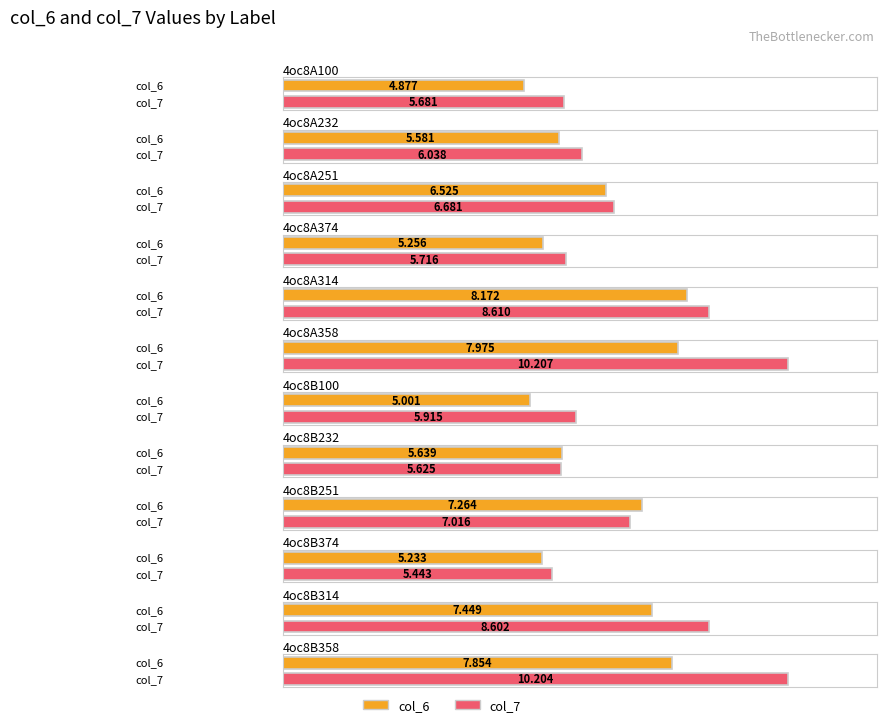

What is the sum of the col_7 values at 4oc8A314 and 4oc8A251?

15.3